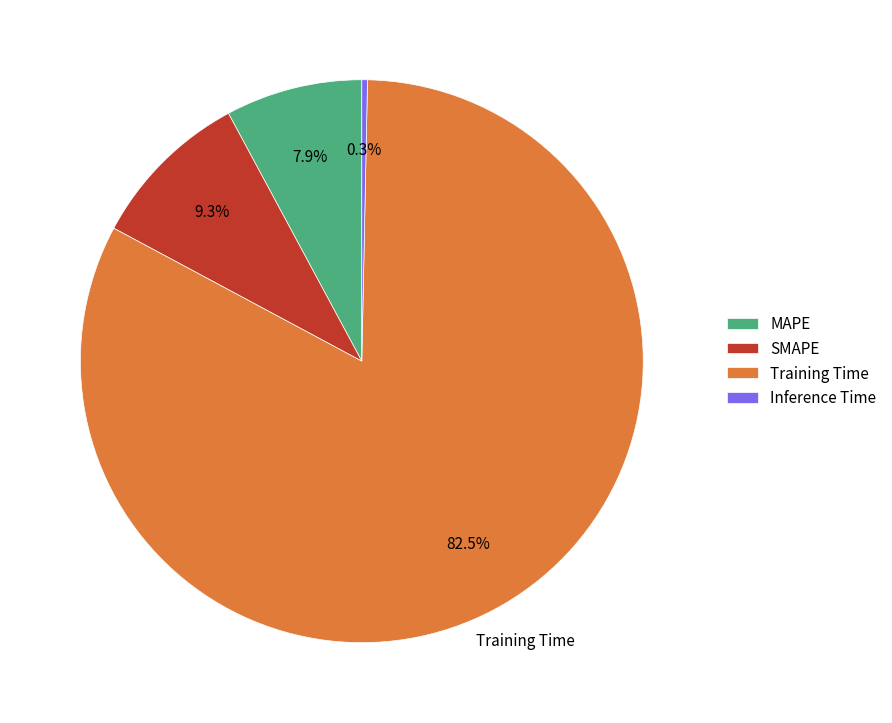

Count the number of slices in the pie.

4